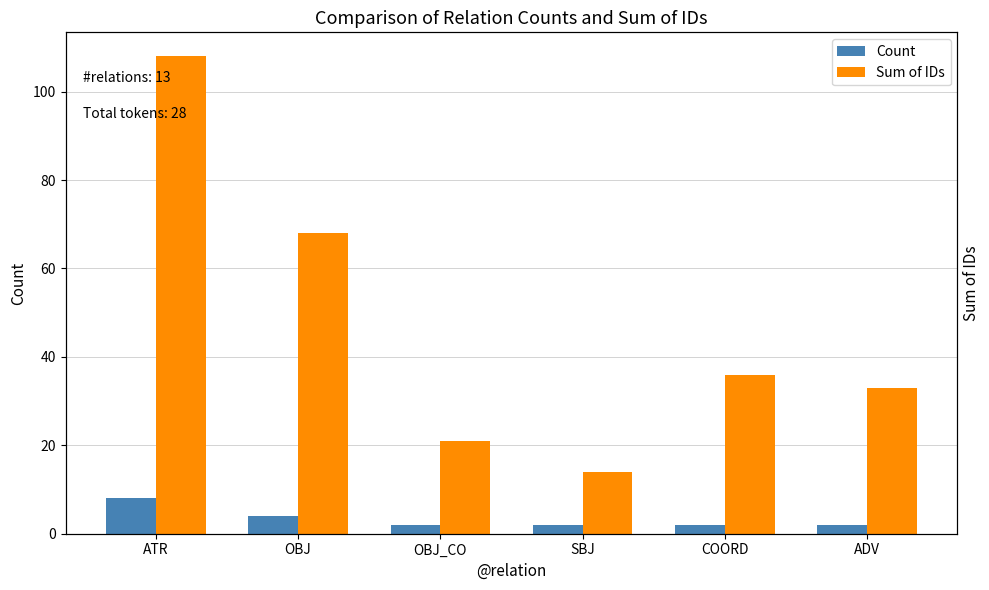

What is the highest value of the Count series?

8